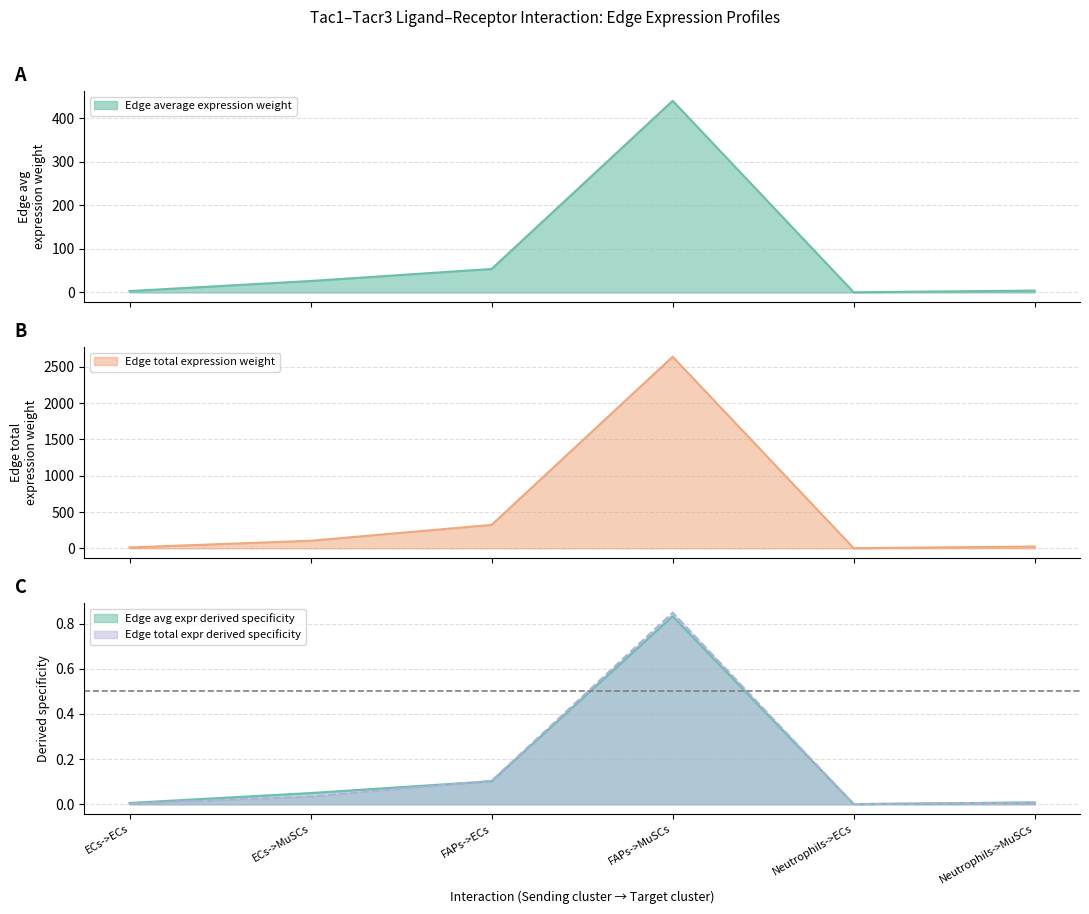

The value of Edge avg expr derived specificity at ECs->MuSCs is 0.1. True or false?

False